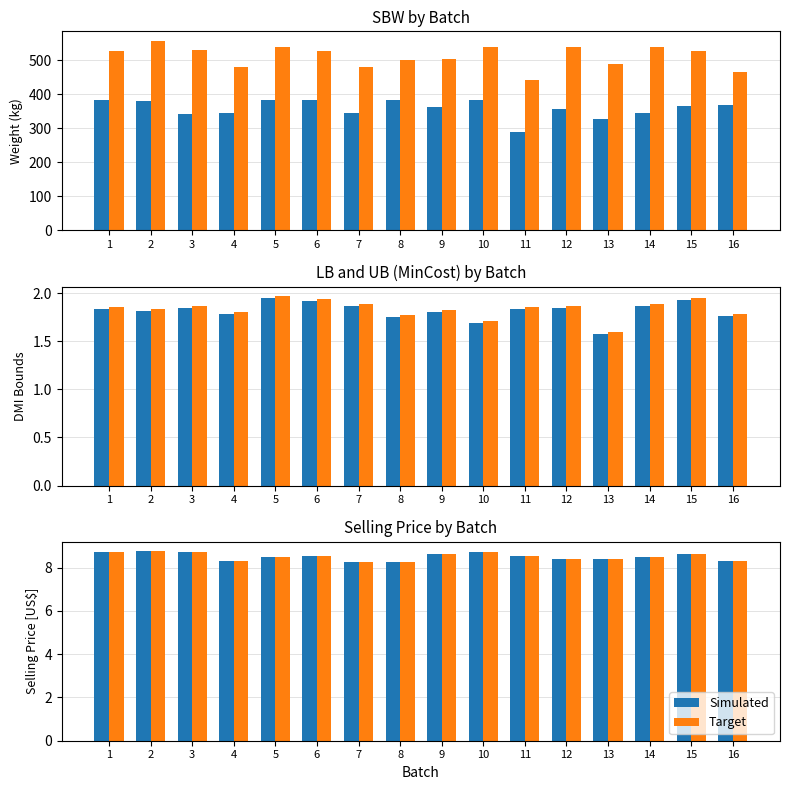

Which series has the largest range (max minus min)?

Target Weight